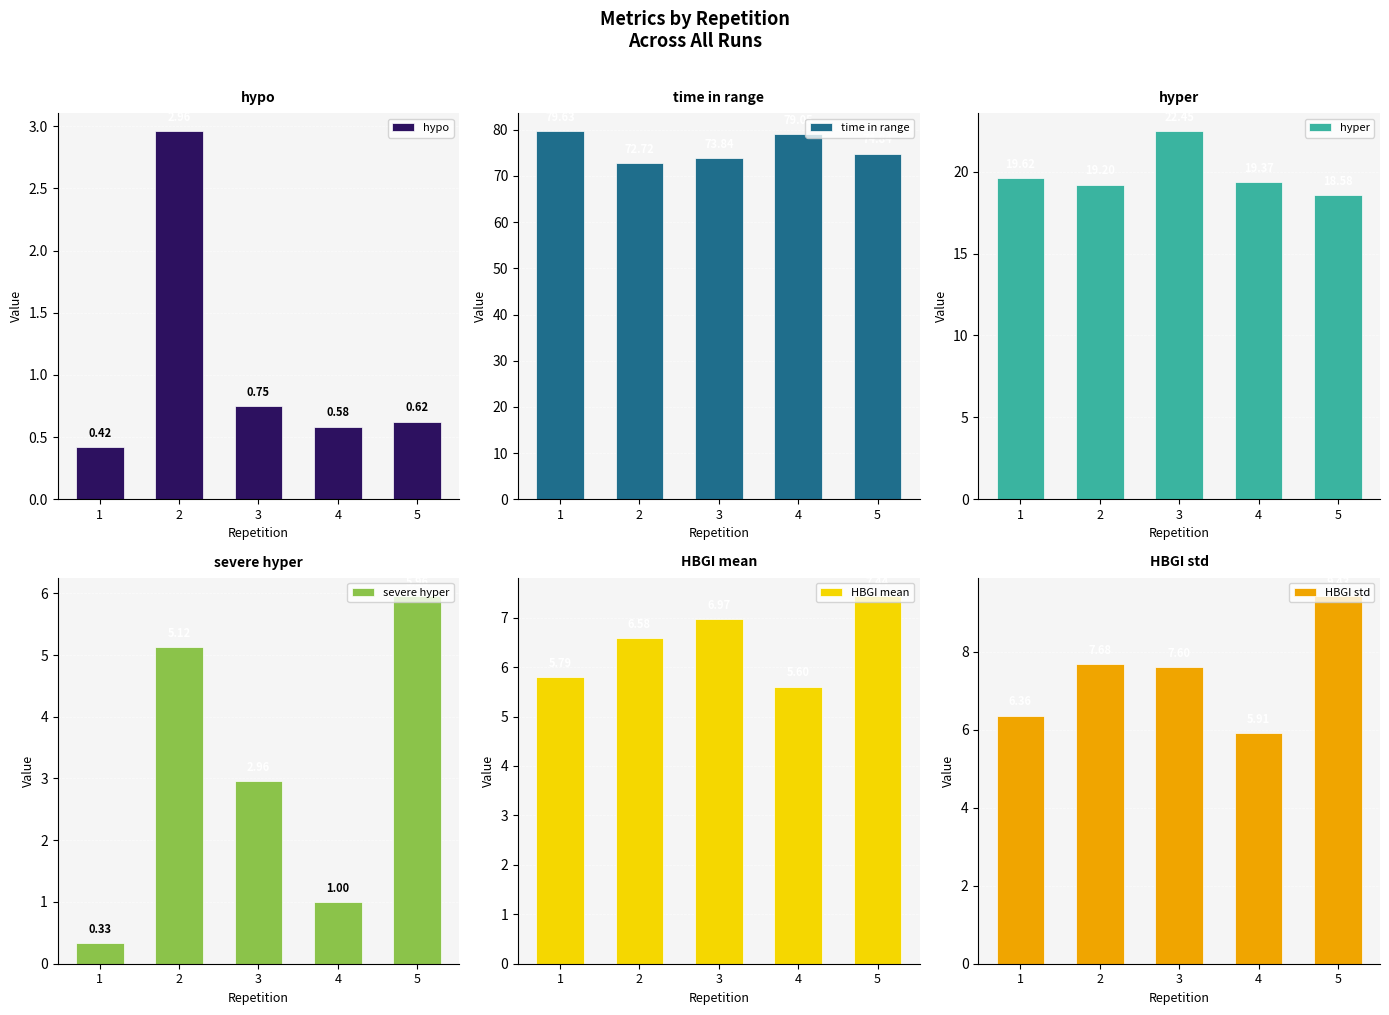

Does the chart contain any negative values?

No